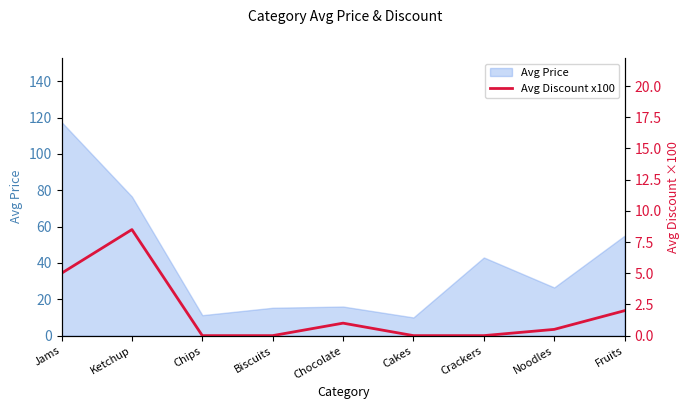

Reading right to left, transcribe all the data shown in this chart.

Fruits=2.0	Noodles=0.5	Crackers=0.0	Cakes=0.0	Chocolate=1.0	Biscuits=0.0	Chips=0.0	Ketchup=8.5	Jams=5.0